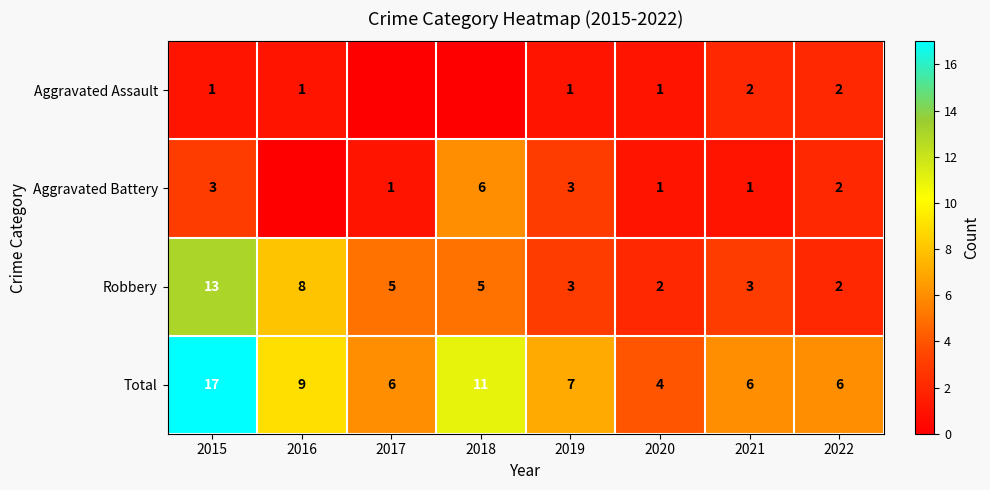

At which label is Total closest to 10?

2016